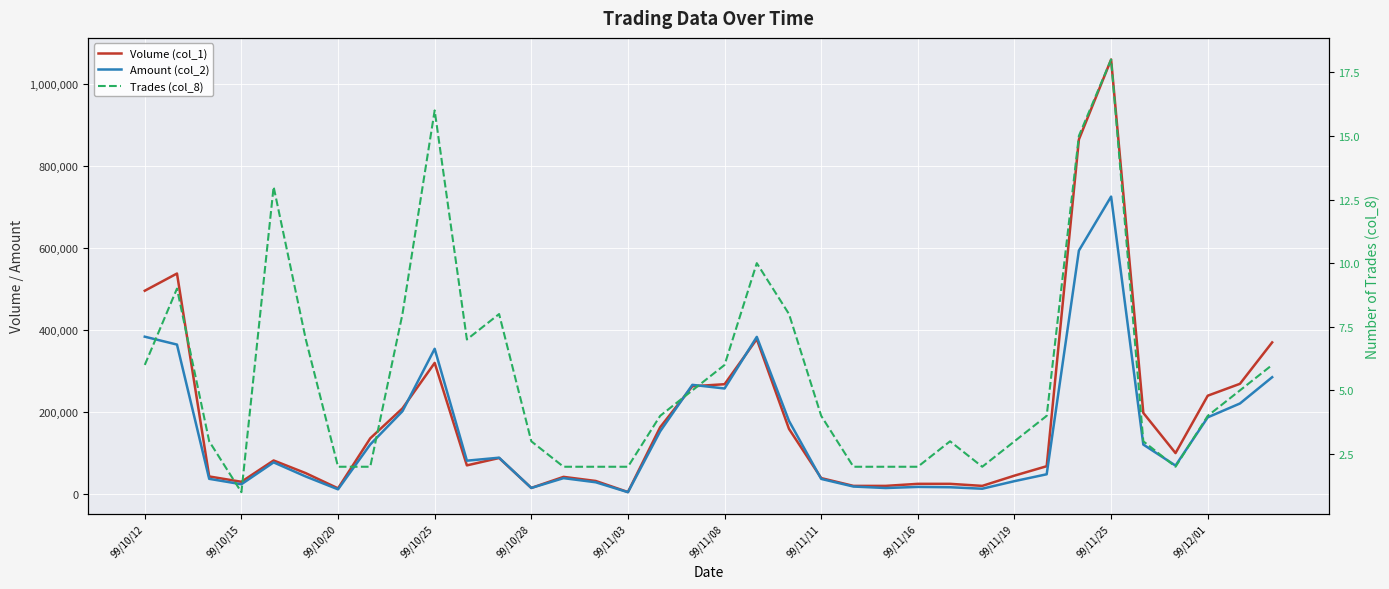

How many interior local peaks does the Volume (col_1) series have?

7